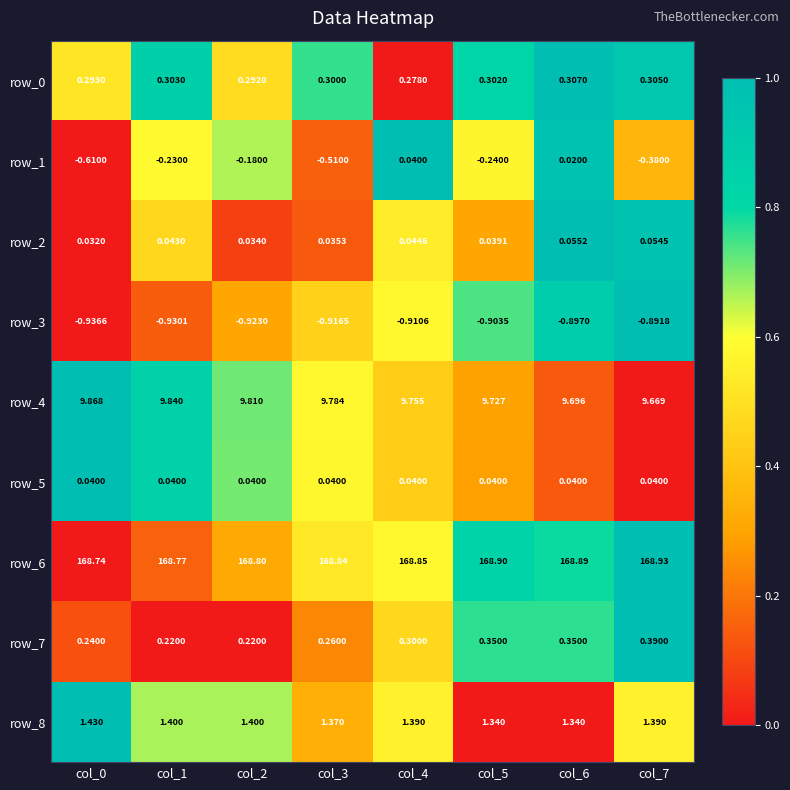

What is the sum of the row_8 values at col_2 and col_6?

2.7